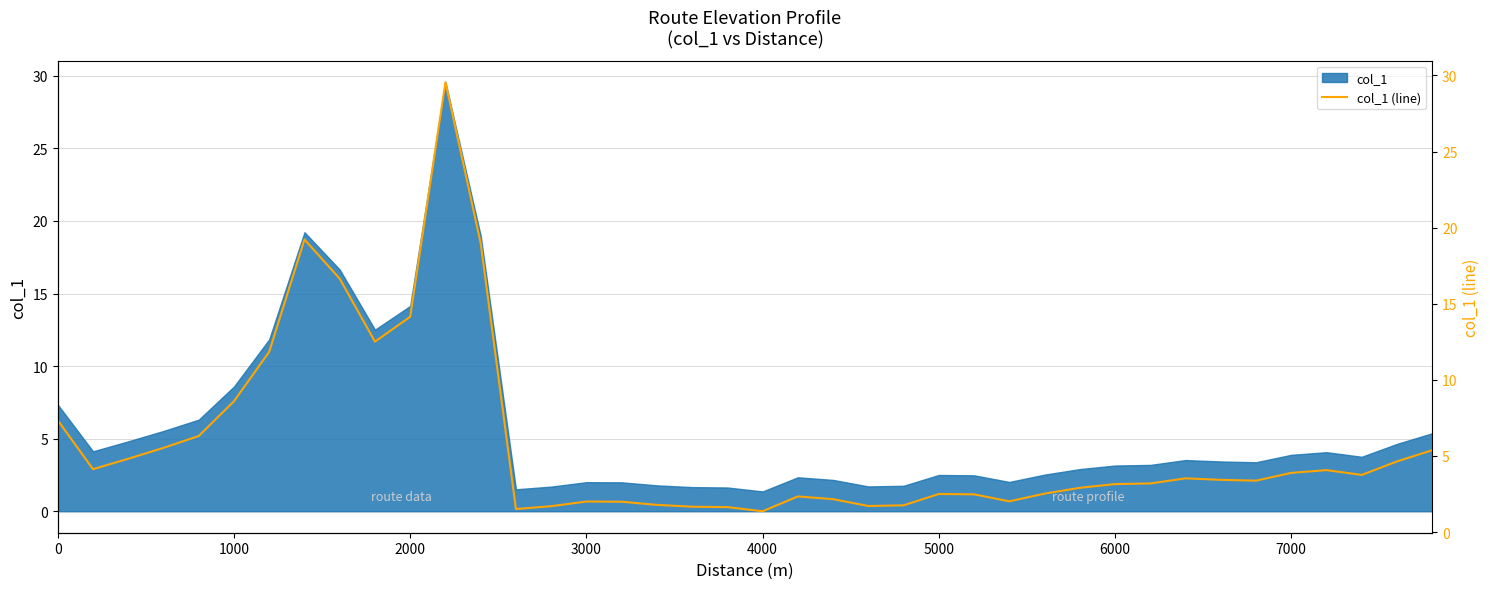

What is the minimum value for col_1?

1.4